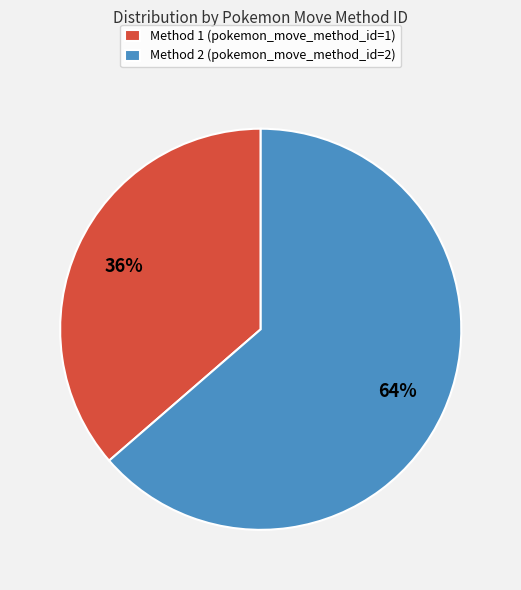

Does Method 1 represent more than half of the total?

No